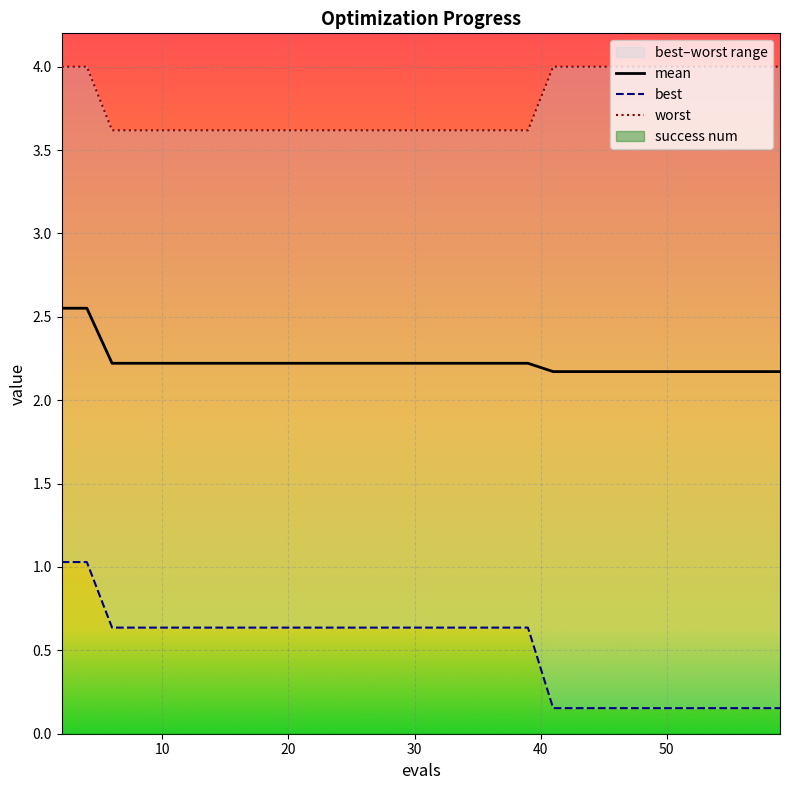

List the labels in order of best value, largest first.

2, 4, 6, 8, 10, 12, 14, 16, 18, 19, 21, 23, 25, 27, 29, 31, 33, 35, 37, 39, 41, 43, 45, 47, 49, 51, 53, 55, 57, 59